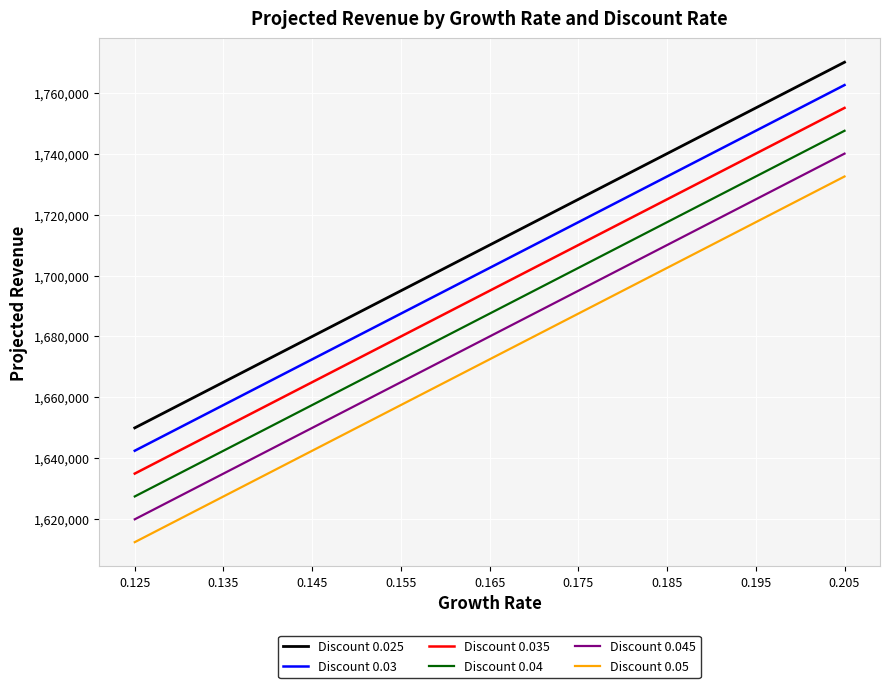

What is the highest value of the Discount 0.03 series?

1762500